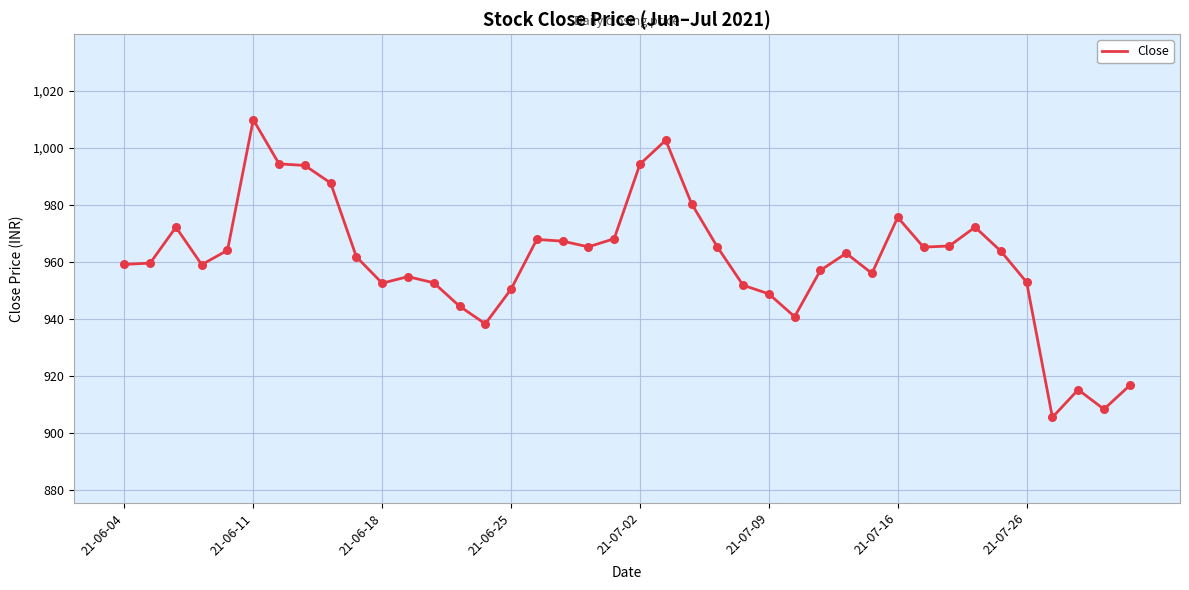

What is the difference between the maximum and minimum values?

104.4